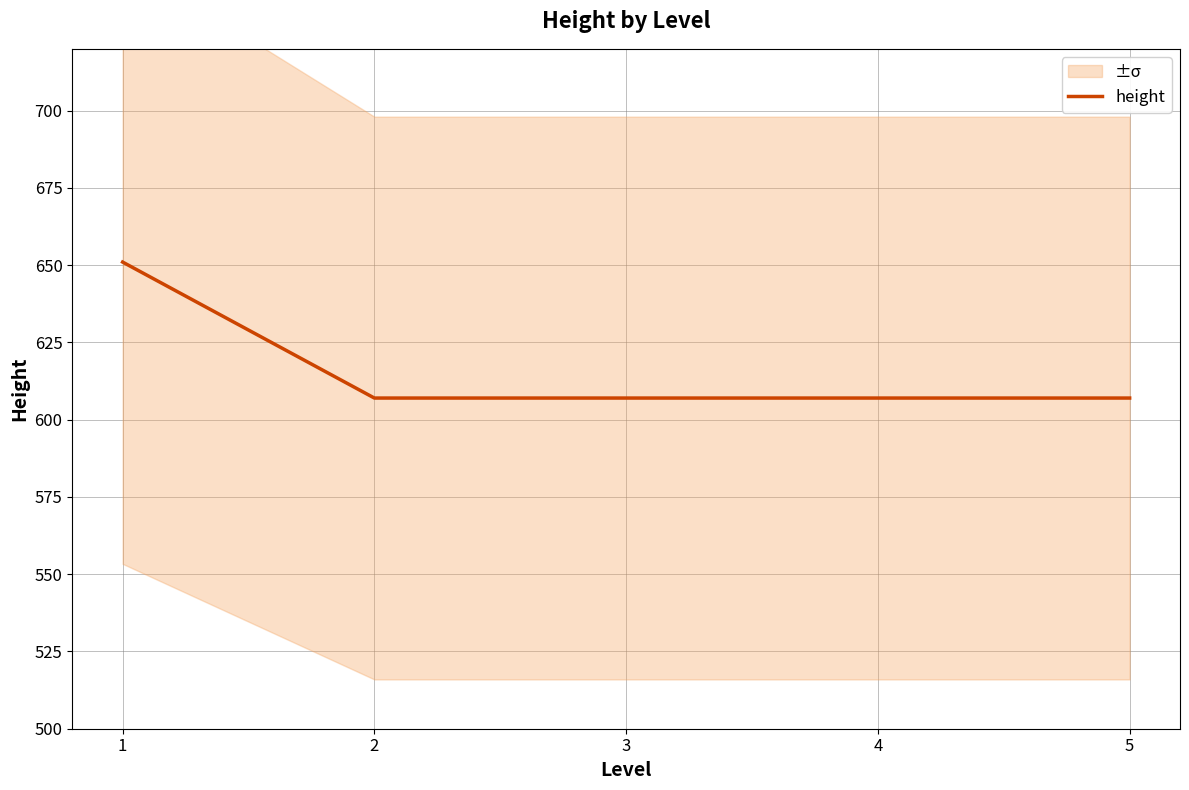

What is the change in value from 1 to 3?

-44